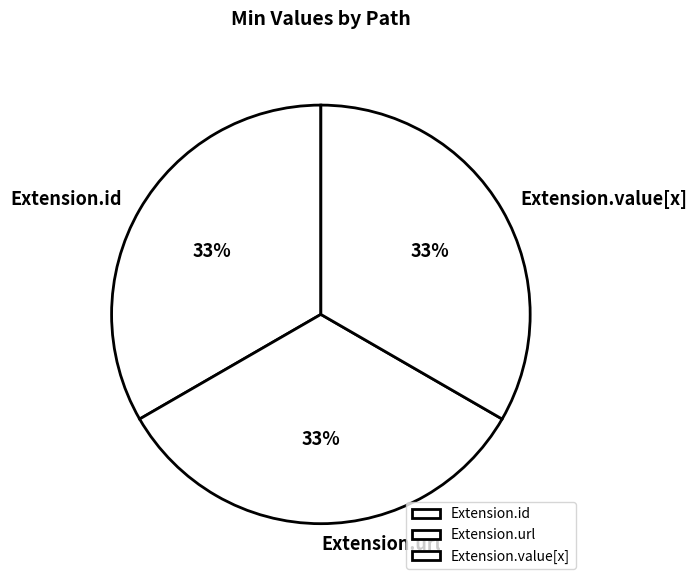

Is it true that Extension.id is 33% of the pie?

True